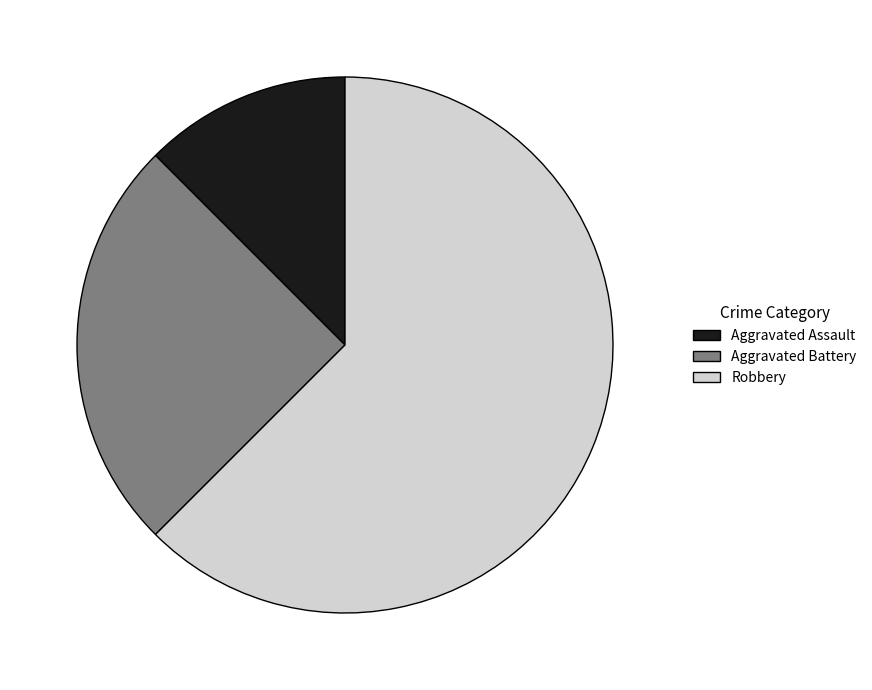

What is the ratio of the value at Aggravated Battery to the value at Aggravated Assault?

2.0